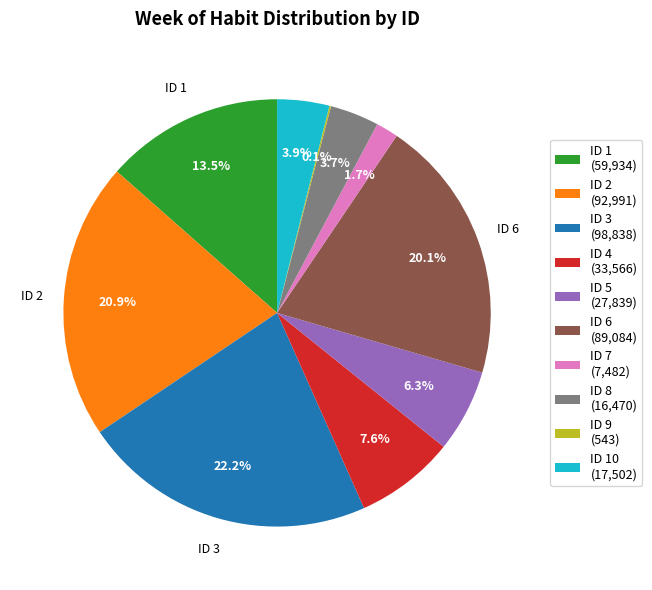

Which category has the biggest portion of the pie?

ID 3 (98,838)